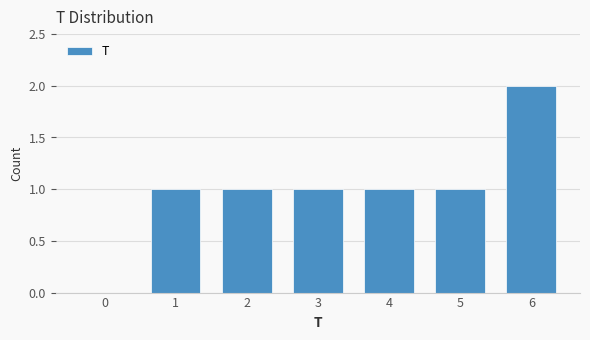

Reading left to right, list all the values displayed in this chart.

0=0	1=1	2=1	3=1	4=1	5=1	6=2